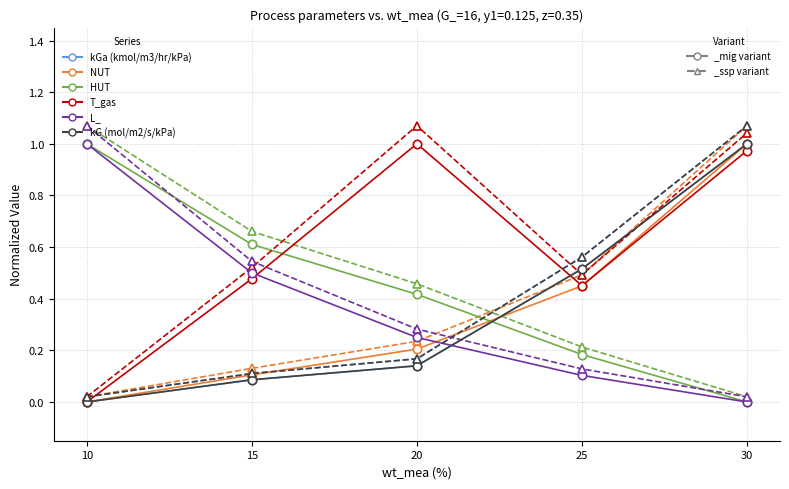

At which category is the sum across all series the highest?

30